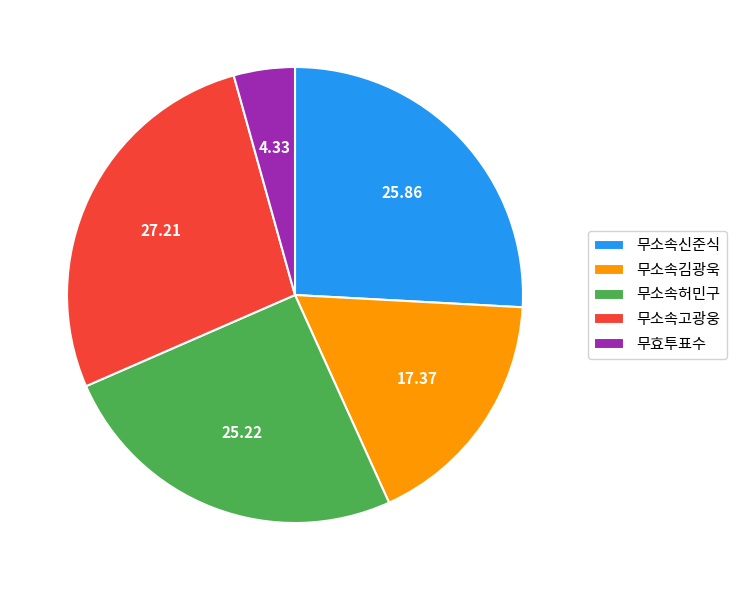

What is the largest slice in the pie chart?

무소속고광웅